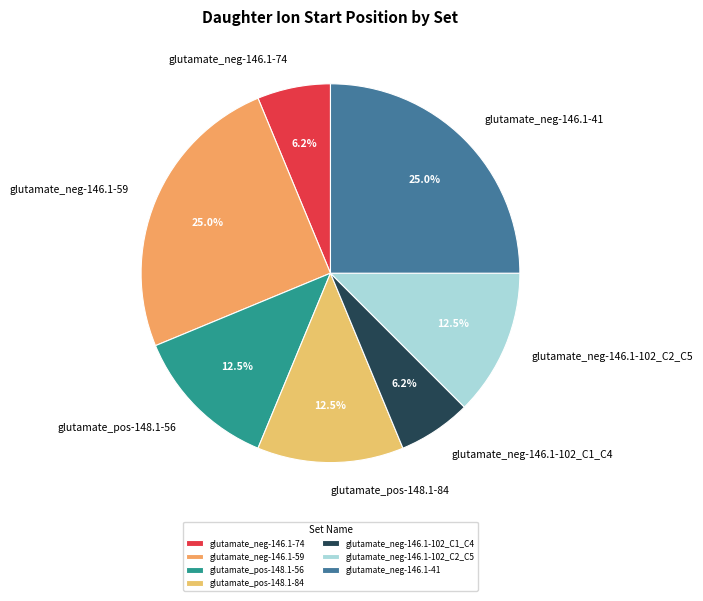

Does glutamate_neg-146.1-102_C2_C5 represent more than half of the total?

No